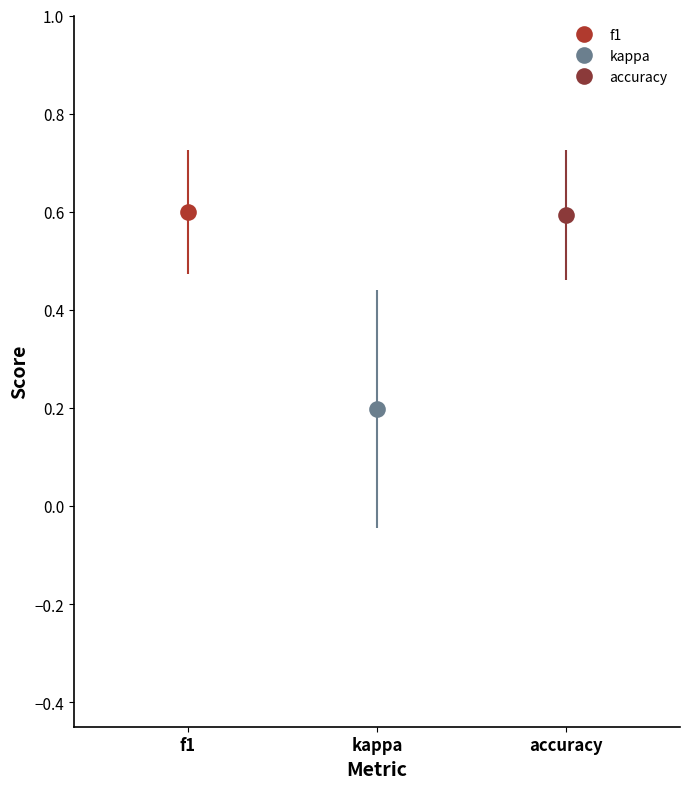

What is the average value of the f1 series?

0.6